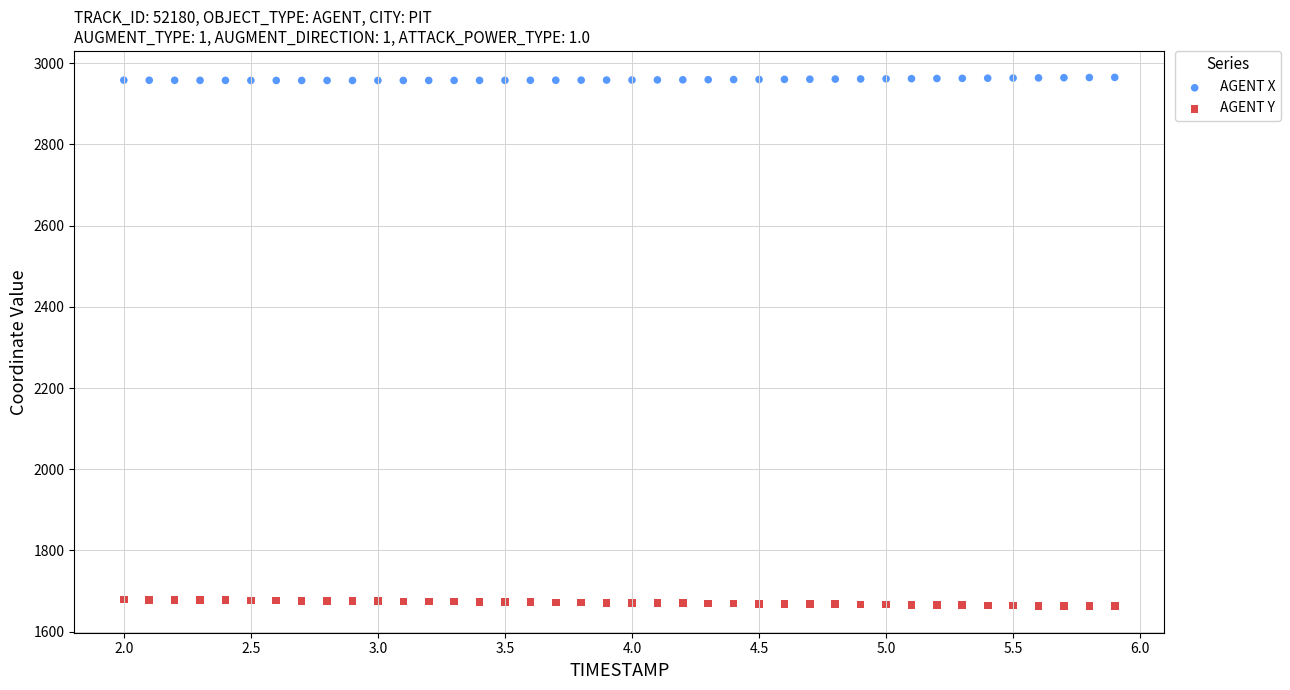

What is the X range (max minus min) for the scatter plot?

3.9